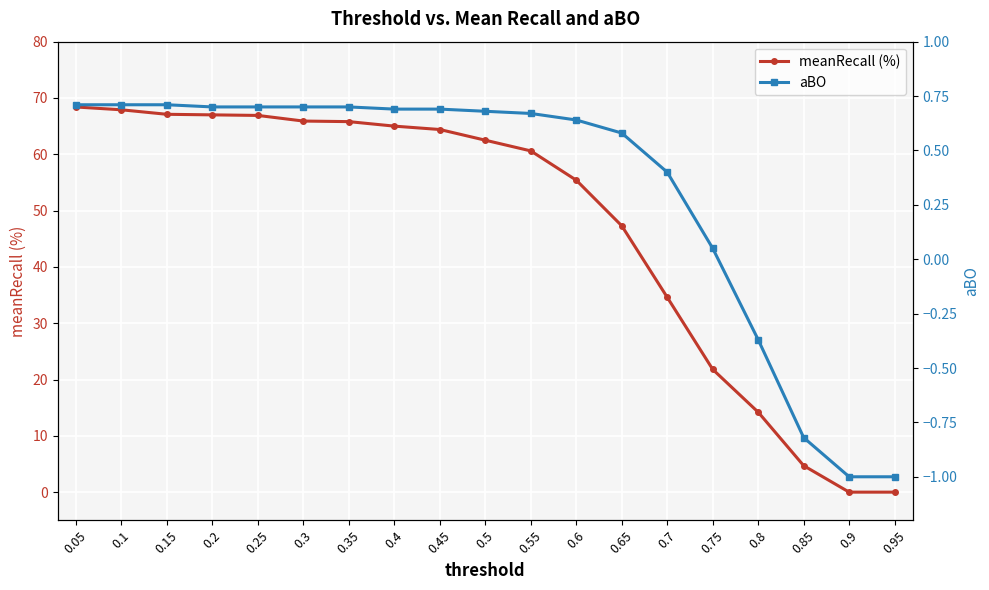

What is the value of the meanRecall (%) point at the 12th from the left?

55.4